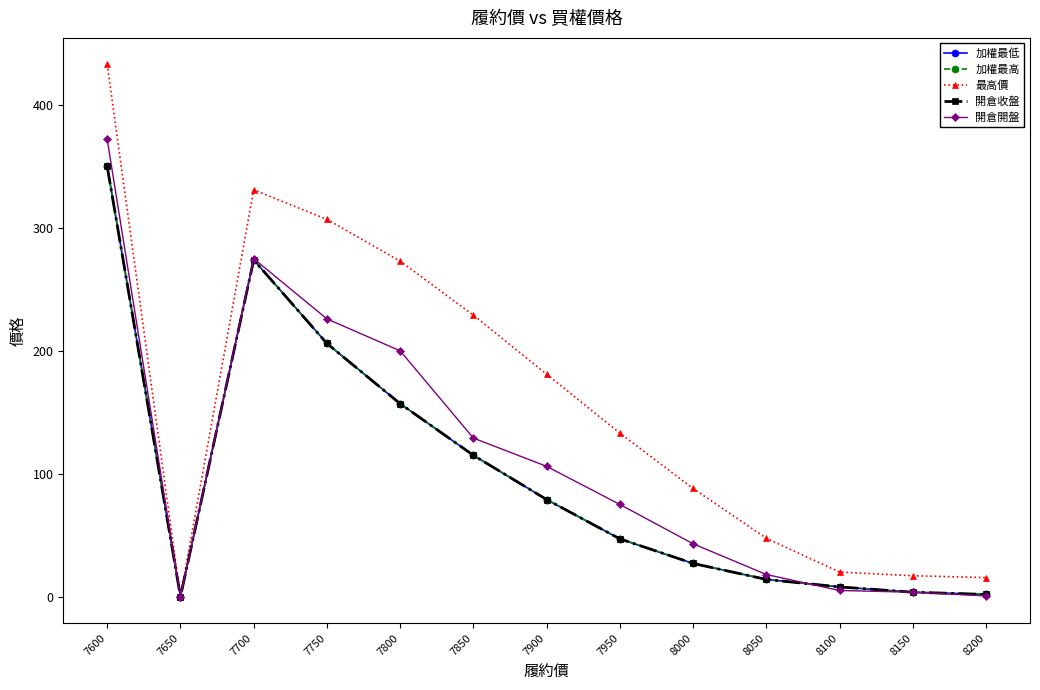

Reading right to left, extract all data points from this chart.

加權最低: 1.8	3.6	7.9	14.0	27.0	47.0	79.0	115.0	157.0	206.0	274.0	0.0	350.0
加權最高: 1.8	3.6	7.9	14.0	27.0	47.0	79.0	115.0	157.0	206.0	274.0	0.0	350.0
最高價: 15.5	17.0	20.0	47.5	88.0	133.0	181.0	229.0	273.0	307.0	331.0	0.0	433.0
開倉收盤: 1.8	3.6	7.9	14.0	27.0	47.0	79.0	115.0	157.0	206.0	274.0	0.0	350.0
開倉開盤: 0.6	3.6	5.0	18.0	43.0	75.0	106.0	129.0	200.0	226.0	275.0	0.0	372.0